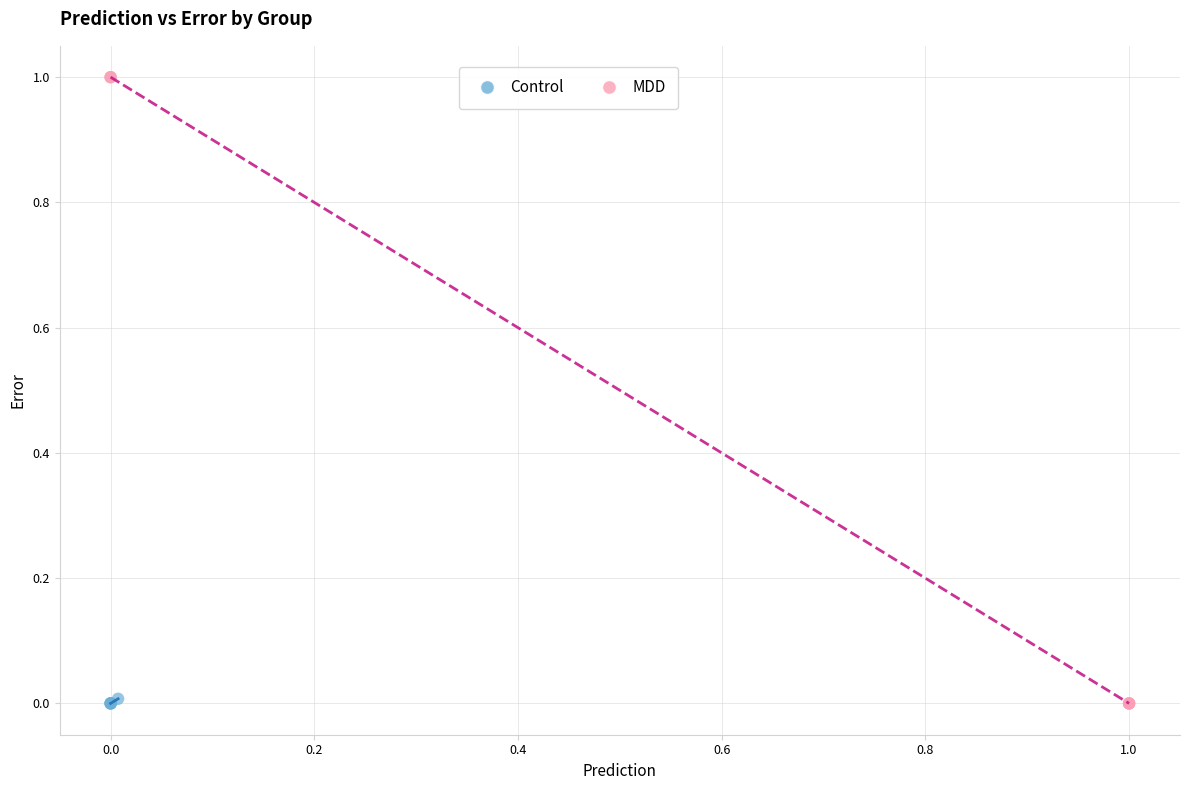

Which series has the largest Y range (max minus min)?

MDD